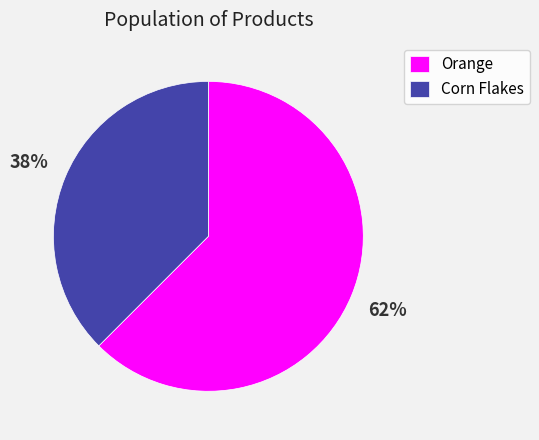

Does any single category account for the majority?

Yes